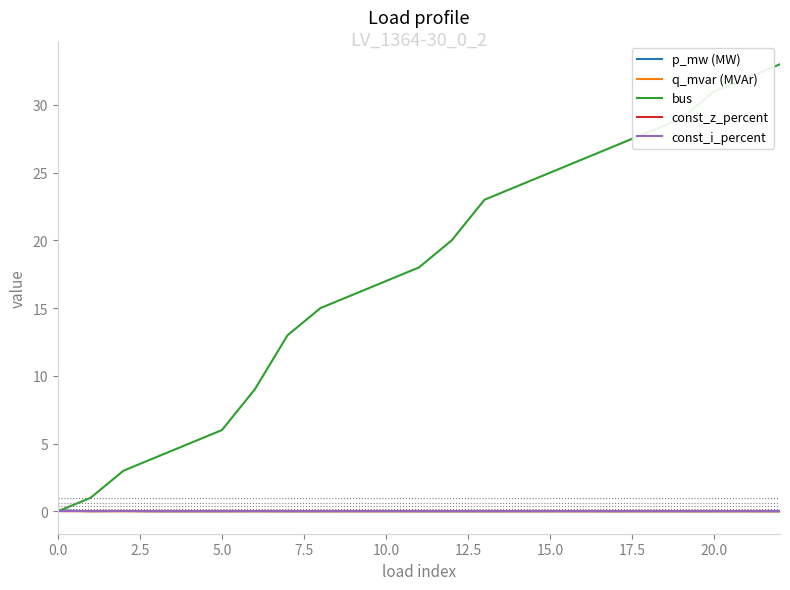

True or false: q_mvar (MVAr) and bus cross at least once.

True